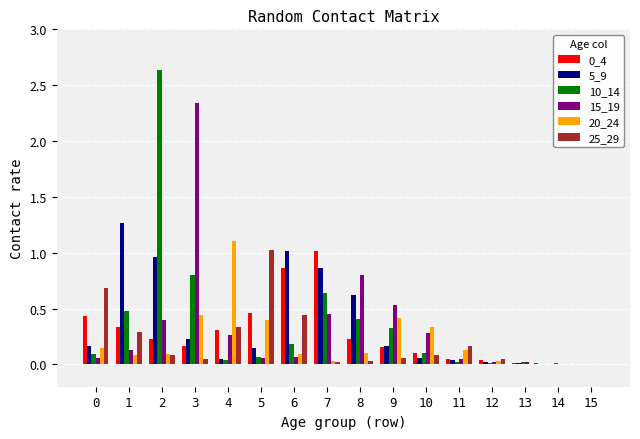

At which label does 20_24 reach its peak?

4